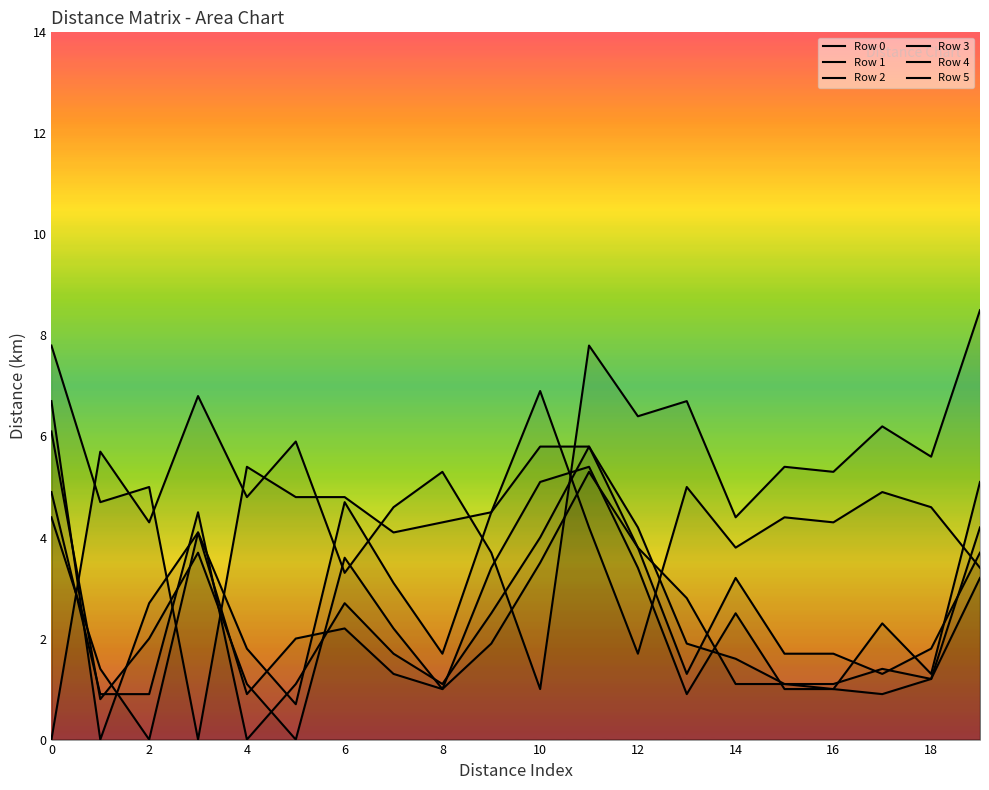

How many lines are shown in the chart?

6